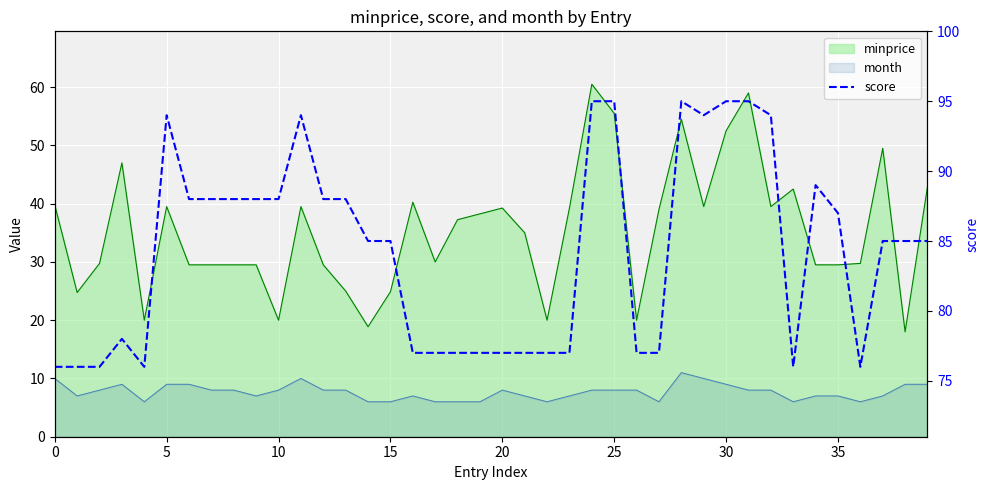

Where is the first local minimum?

20